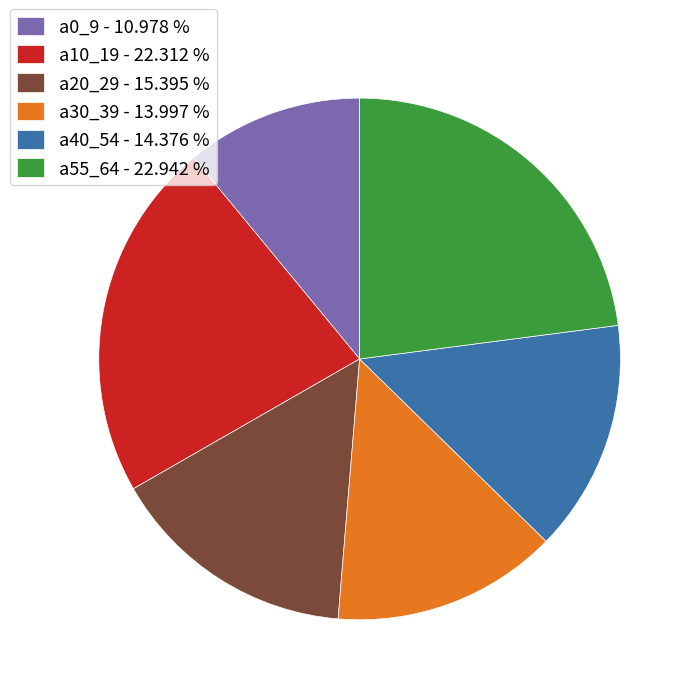

Which has a higher value, a40_54 - 14.376 % or a20_29 - 15.395 %?

a20_29 - 15.395 %